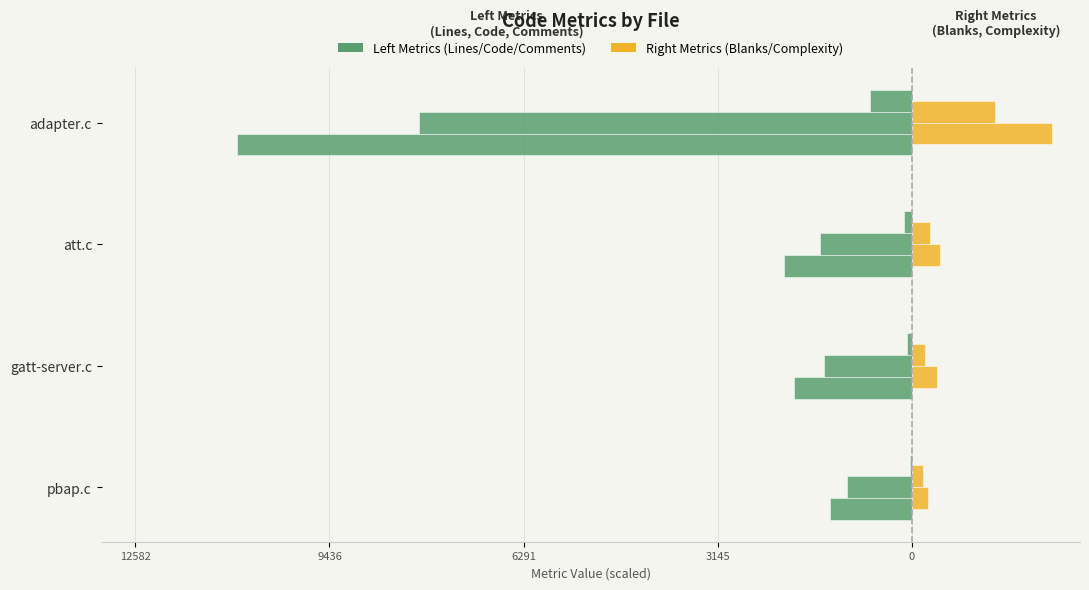

Which has a higher value, att.c or pbap.c?

pbap.c